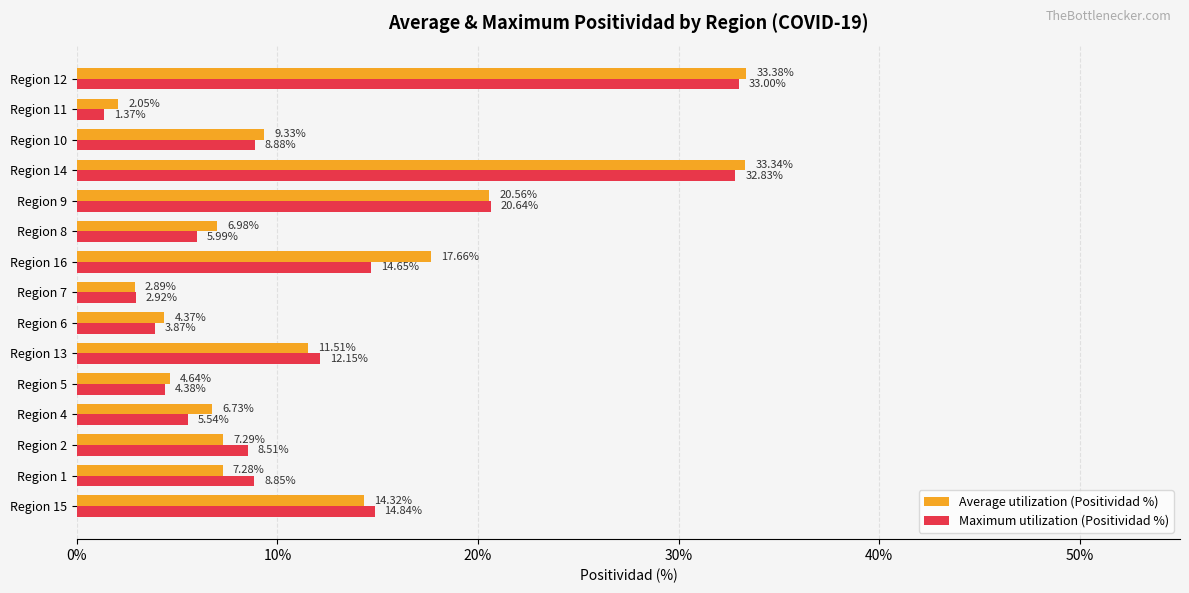

Rank the categories by Average utilization (Positividad %) value from highest to lowest.

Region 12, Region 14, Region 9, Region 16, Region 15, Region 13, Region 10, Region 2, Region 1, Region 8, Region 4, Region 5, Region 6, Region 7, Region 11